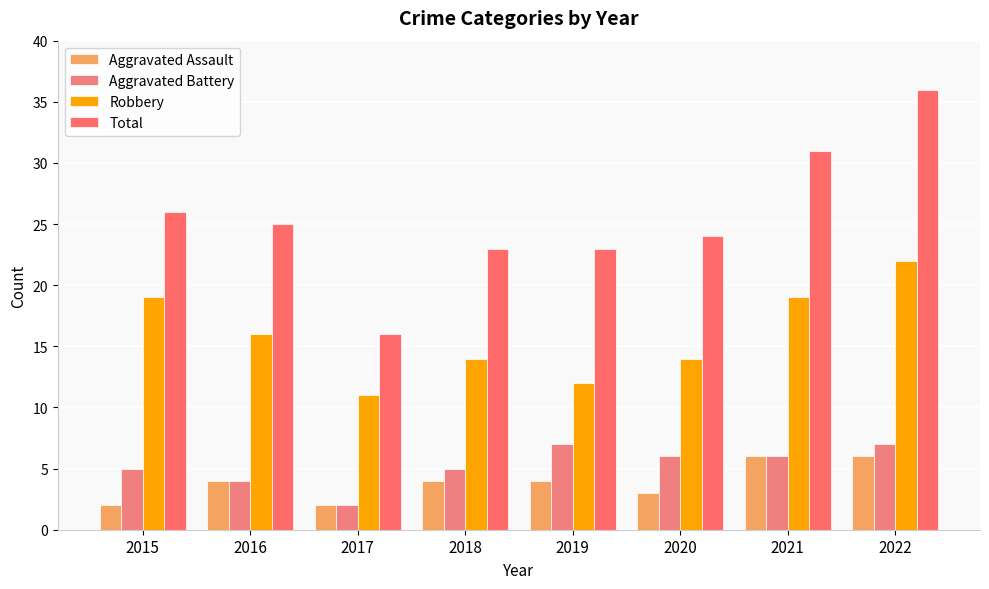

What is the value of the Aggravated Assault bar at the 1st from the left?

2